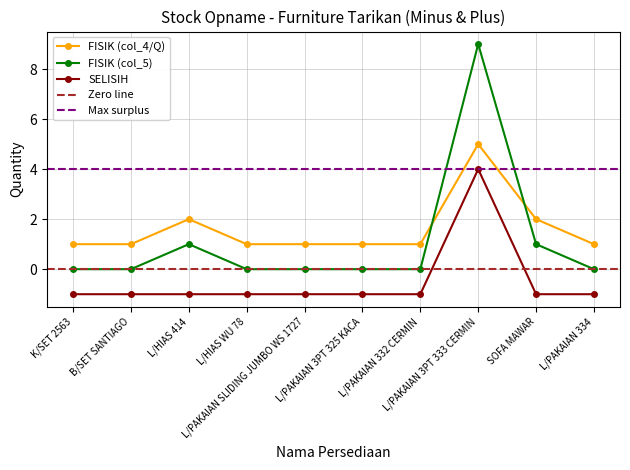

Reading right to left, transcribe all the data shown in this chart.

FISIK (col_4/Q): L/PAKAIAN 334=1	SOFA MAWAR=2	L/PAKAIAN 3PT 333 CERMIN=5	L/PAKAIAN 332 CERMIN=1	L/PAKAIAN 3PT 325 KACA=1	L/PAKAIAN SLIDING JUMBO WS 1727=1	L/HIAS WU 78=1	L/HIAS 414=2	B/SET SANTIAGO=1	K/SET 2563=1
FISIK (col_5): L/PAKAIAN 334=0	SOFA MAWAR=1	L/PAKAIAN 3PT 333 CERMIN=9	L/PAKAIAN 332 CERMIN=0	L/PAKAIAN 3PT 325 KACA=0	L/PAKAIAN SLIDING JUMBO WS 1727=0	L/HIAS WU 78=0	L/HIAS 414=1	B/SET SANTIAGO=0	K/SET 2563=0
SELISIH: L/PAKAIAN 334=-1	SOFA MAWAR=-1	L/PAKAIAN 3PT 333 CERMIN=4	L/PAKAIAN 332 CERMIN=-1	L/PAKAIAN 3PT 325 KACA=-1	L/PAKAIAN SLIDING JUMBO WS 1727=-1	L/HIAS WU 78=-1	L/HIAS 414=-1	B/SET SANTIAGO=-1	K/SET 2563=-1